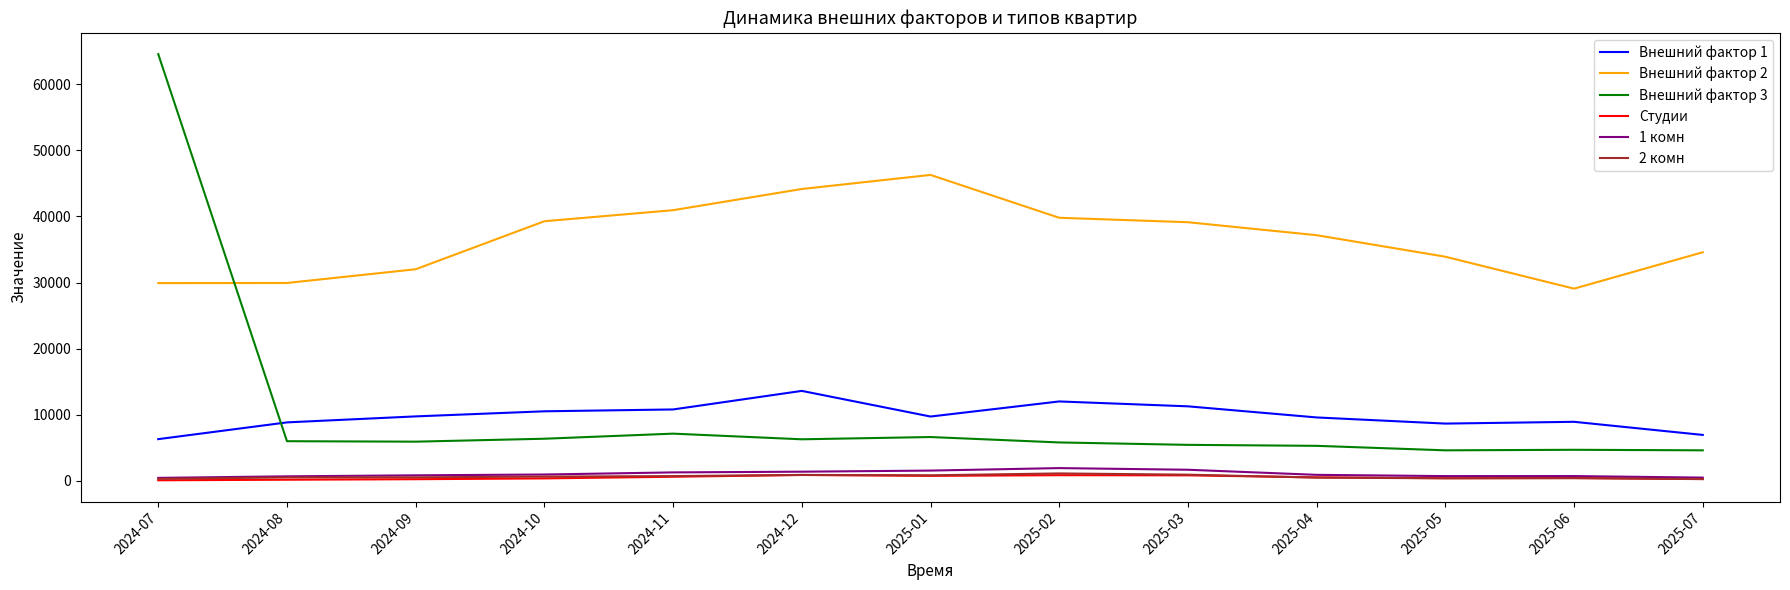

Does the chart display data point markers on the line(s)?

No